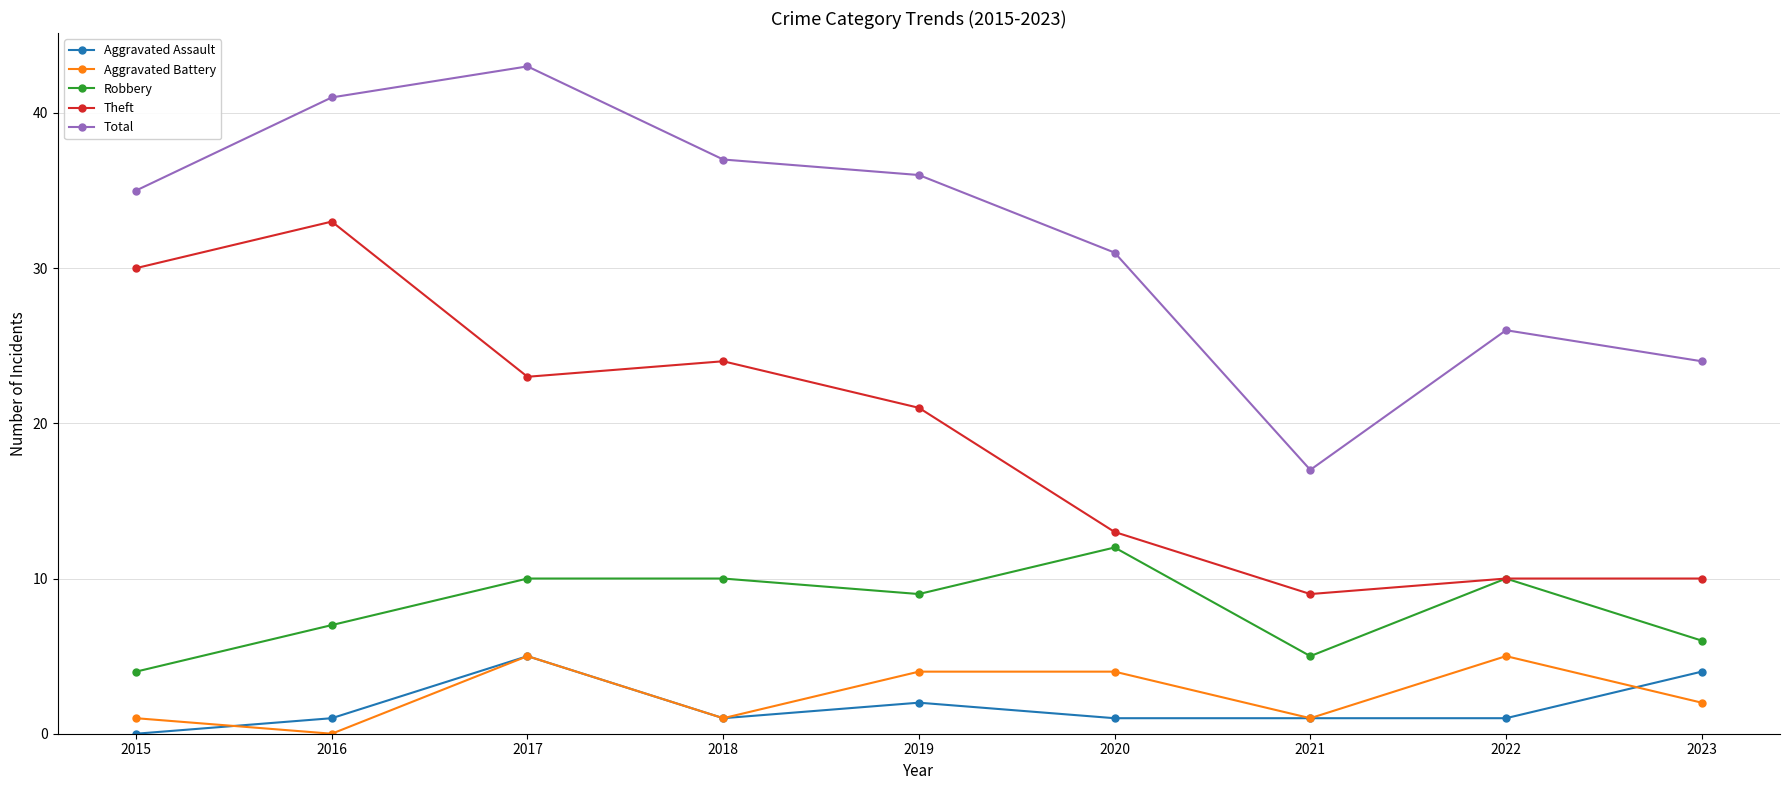

Which series has the largest total across all categories?

Total